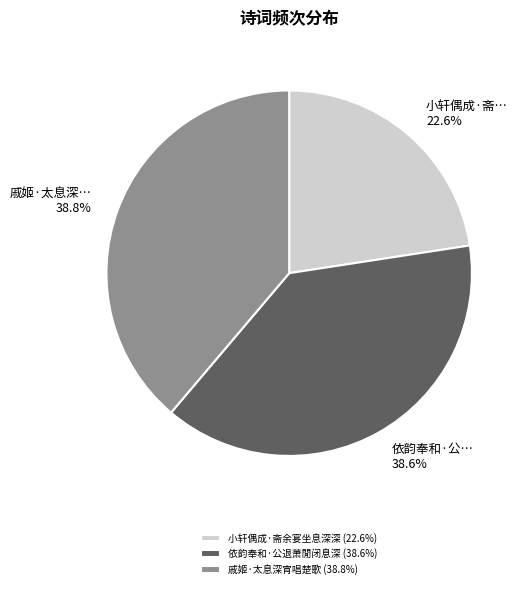

Which has a higher value, 戚姬·太息深宵唱楚歌 or 小轩偶成·斋余宴坐息深深?

戚姬·太息深宵唱楚歌